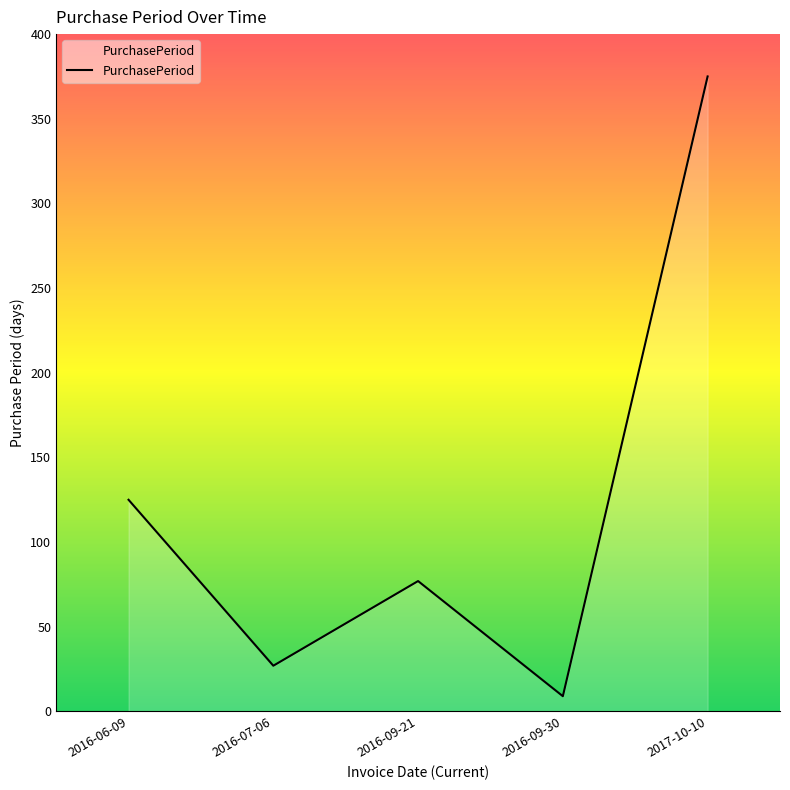

What is the change in value from 2016-06-09 to 2016-09-21?

-48